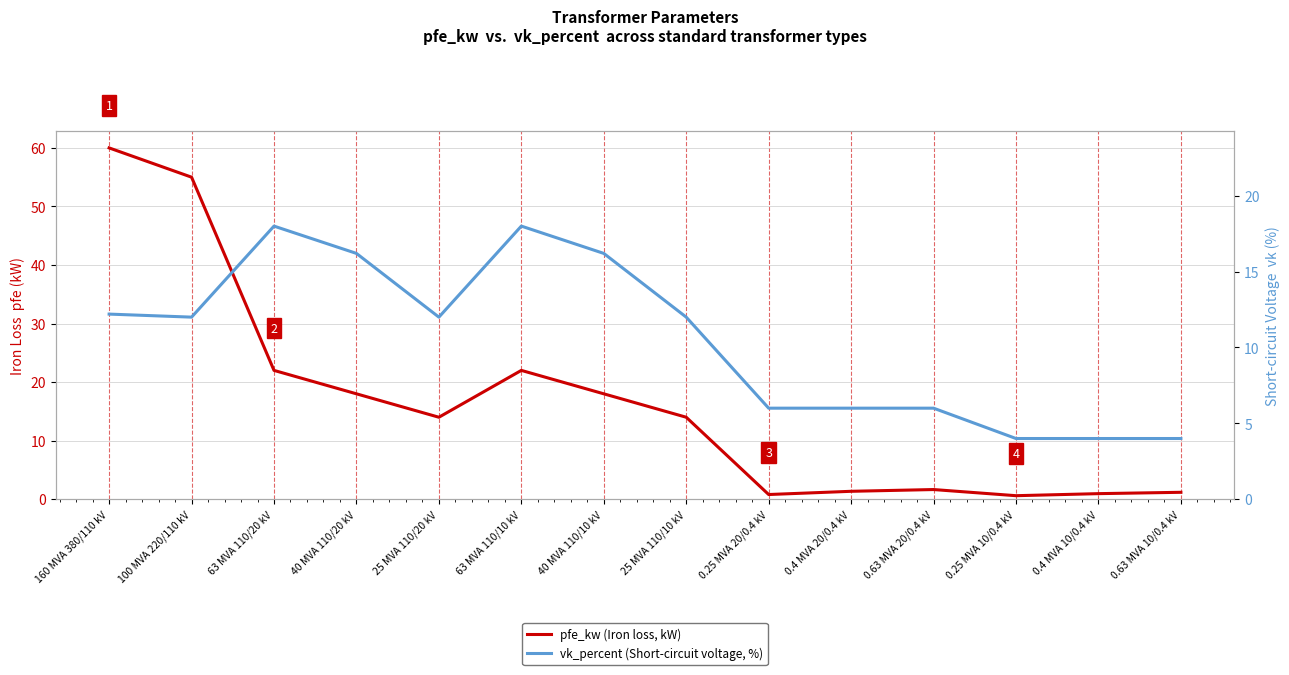

What is the label of the 11th point from the left?

0.63 MVA 20/0.4 kV